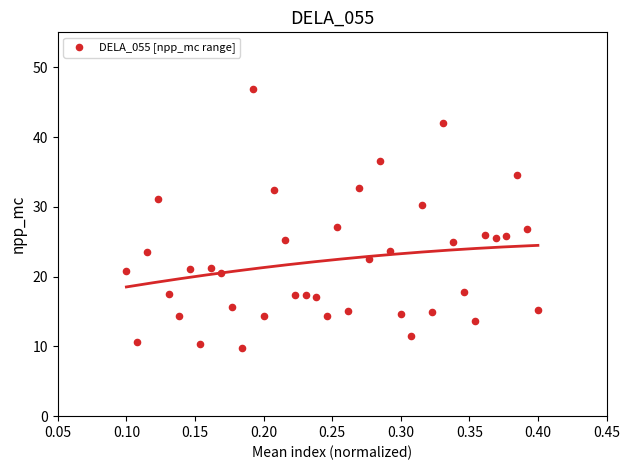

What is the range of Y values (max minus min)?

37.0